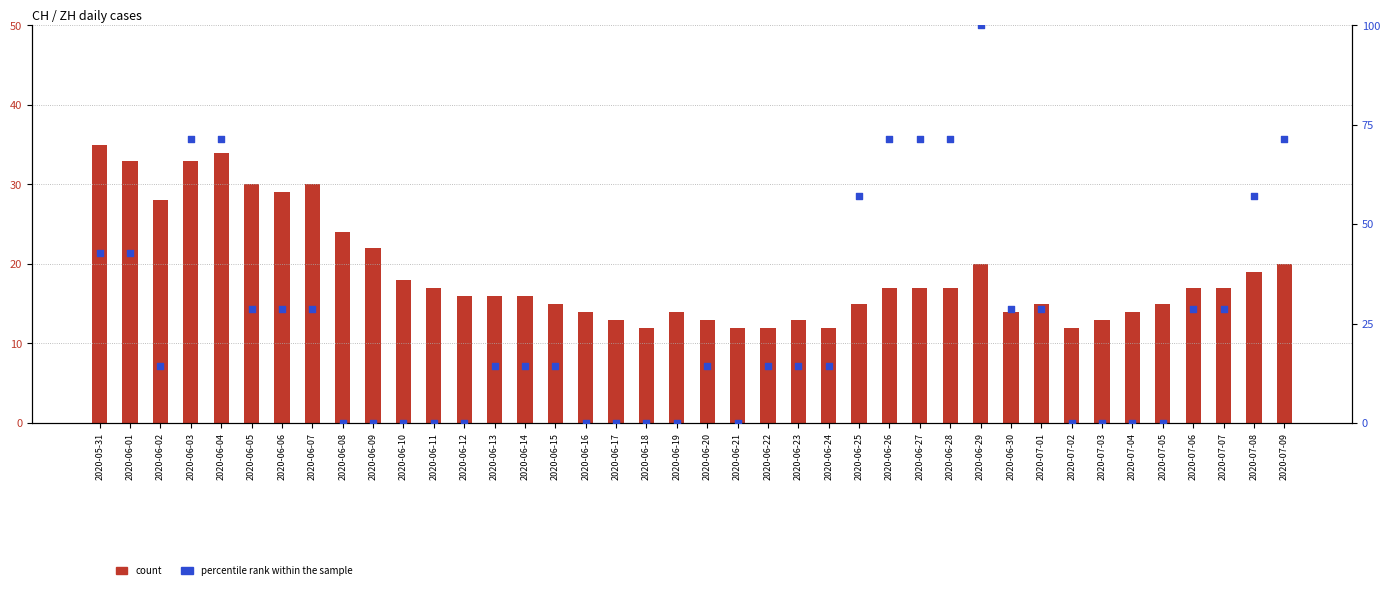

Which series has the largest total across all categories?

percentile rank within the sample